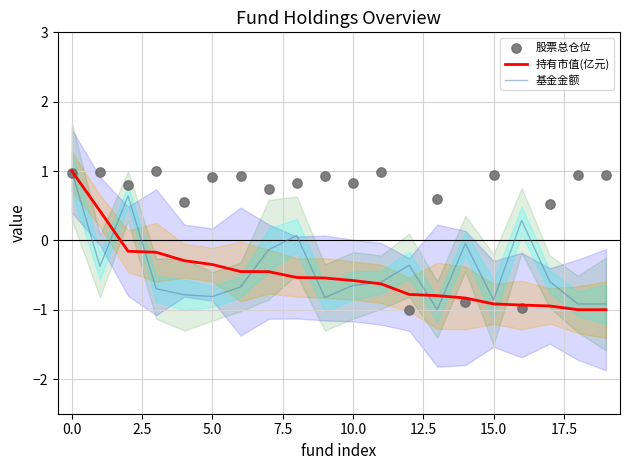

At how many categories does at least one series exceed 0?

18